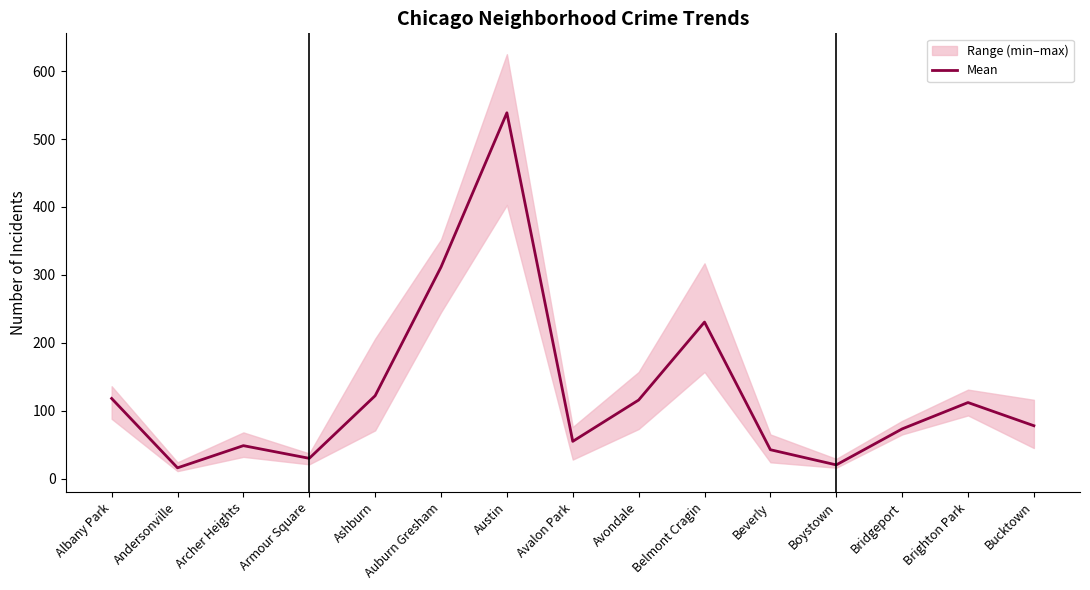

What is the difference between the values at Bridgeport and Beverly?

30.7